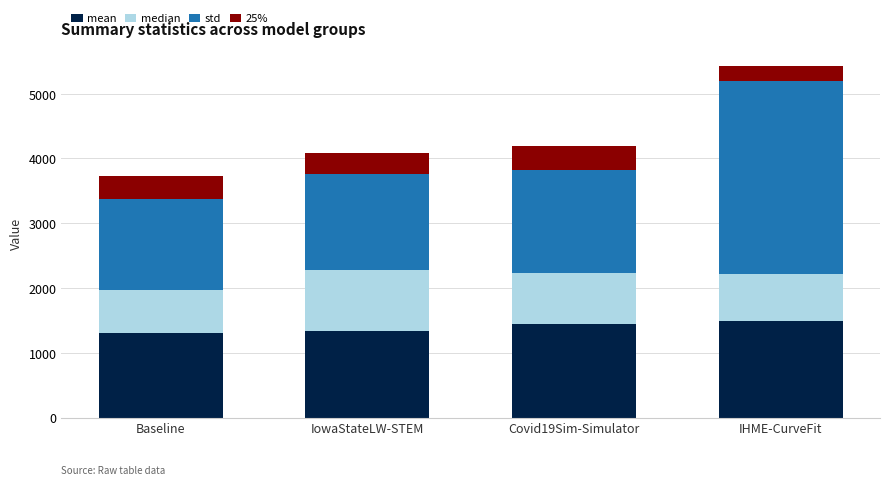

What is the sum of all mean values?

5584.5